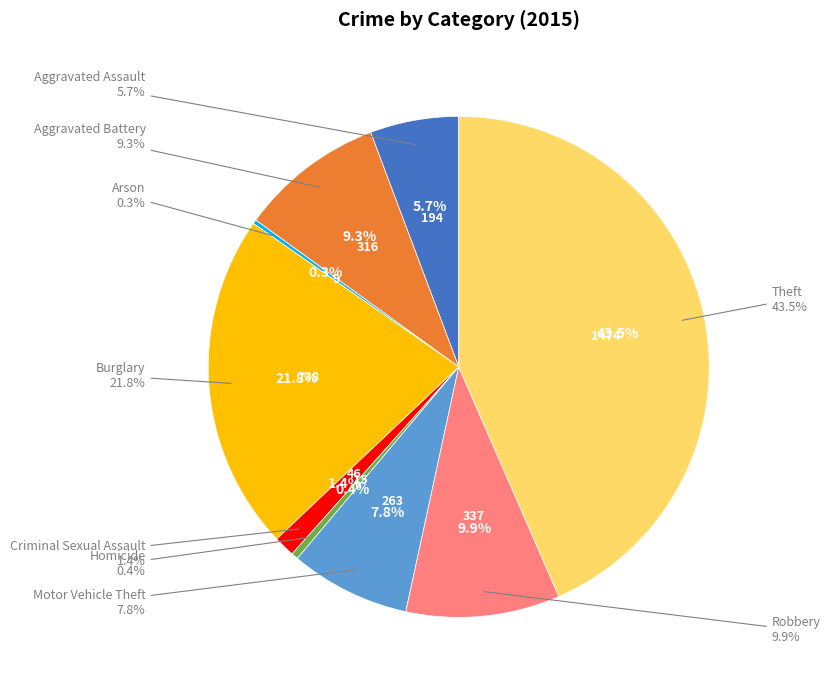

Which category has the biggest portion of the pie?

Theft